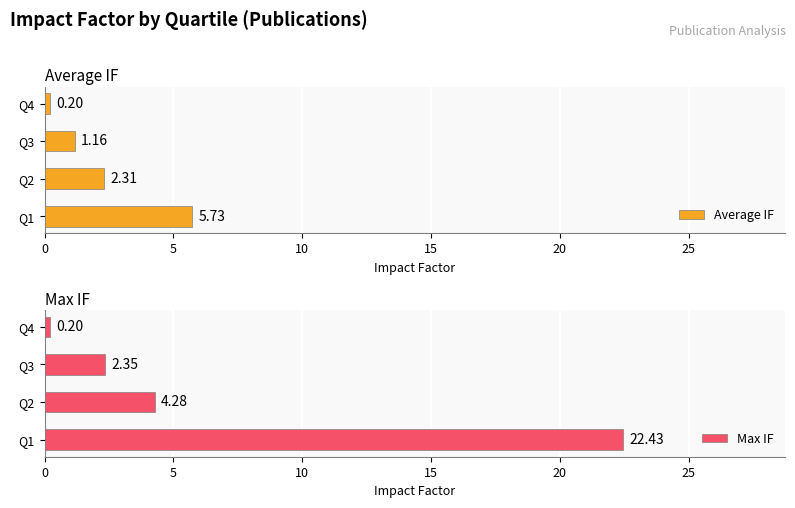

Reading right to left, what are all the values shown in this chart?

Average IF: 0.2	1.2	2.3	5.7
Max IF: 0.2	2.4	4.3	22.4